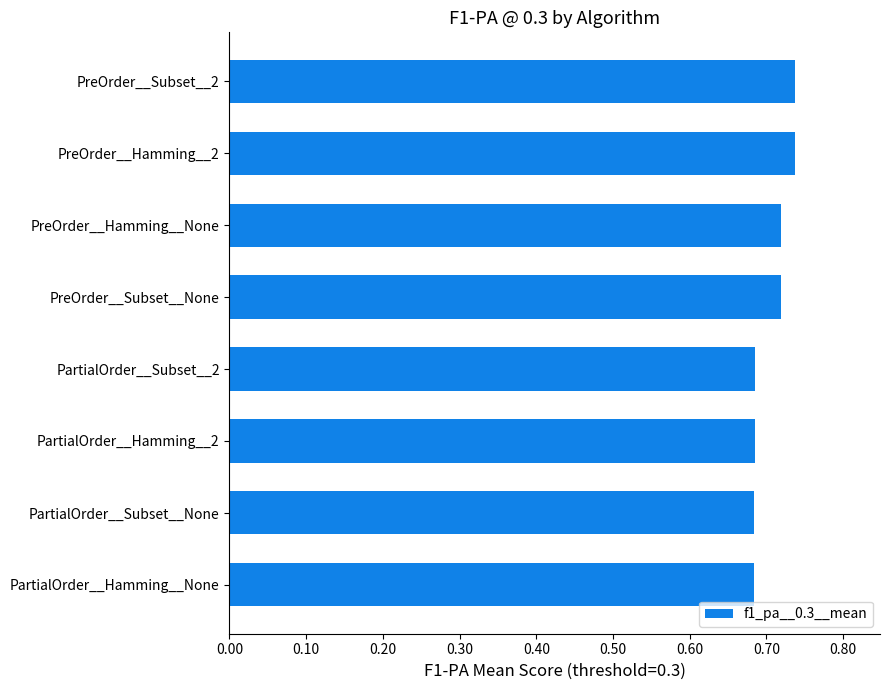

Are the bars horizontal?

Yes